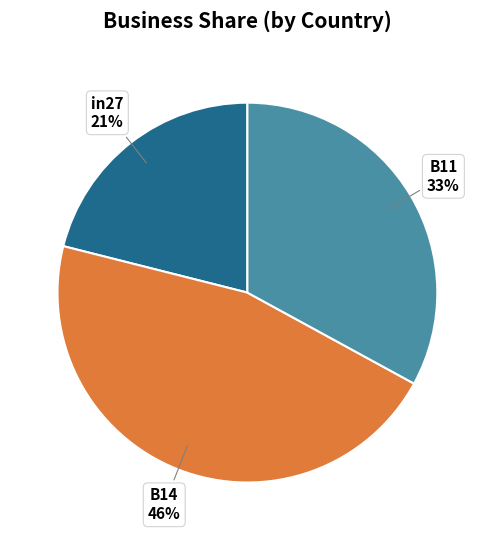

Is there any slice that represents more than half of the pie?

No